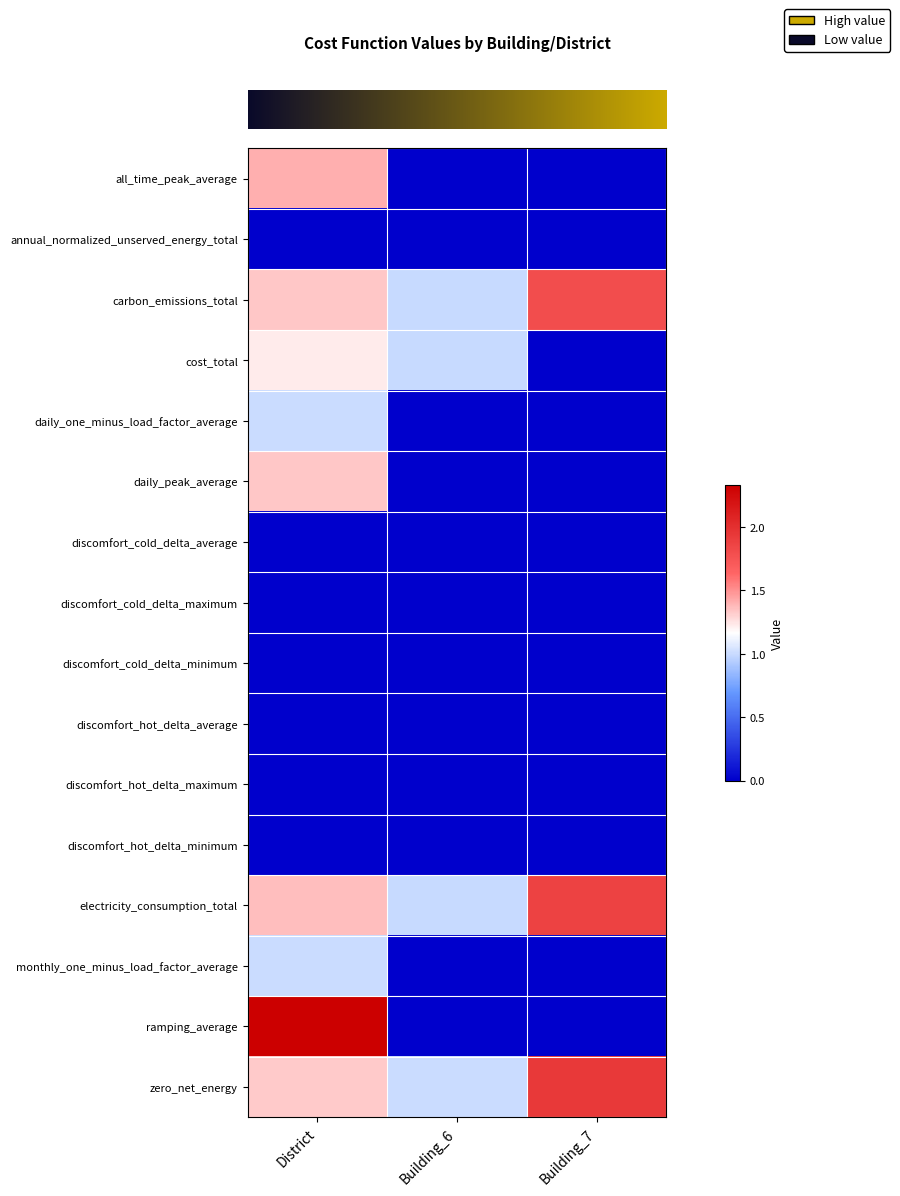

At which category is the sum across all series the highest?

District